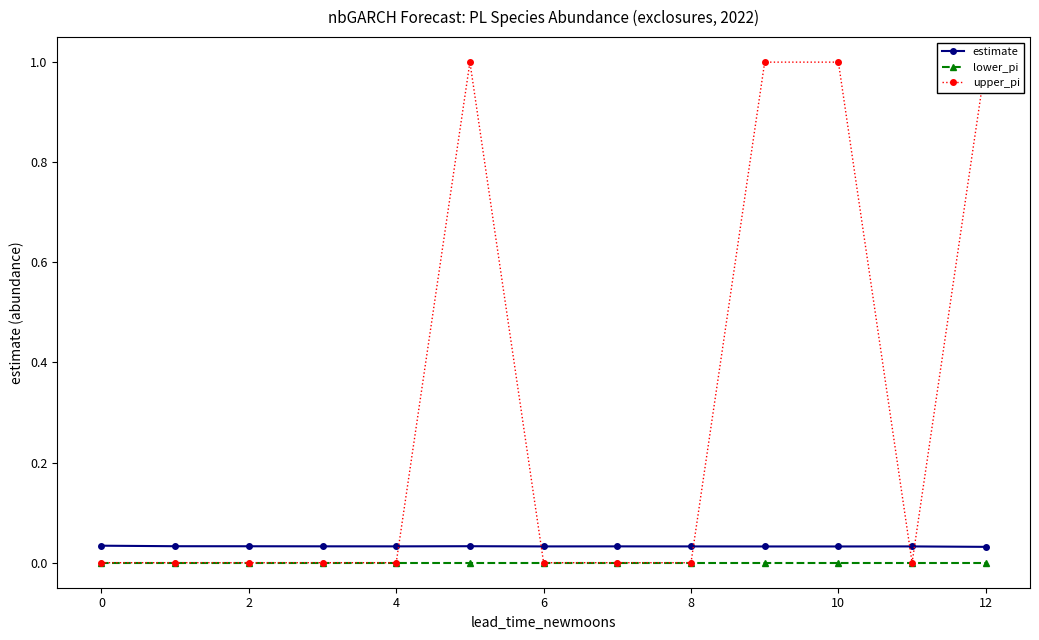

Is this an area chart (filled region under the line)?

No